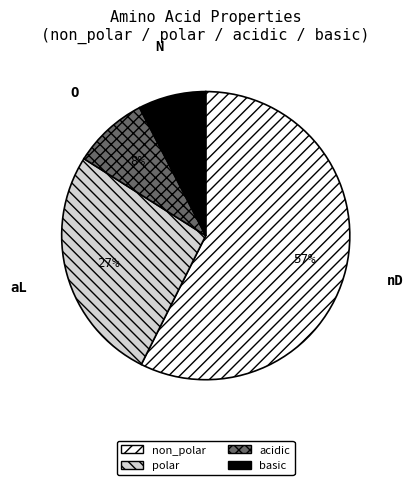

What is the largest slice in the pie chart?

non_polar